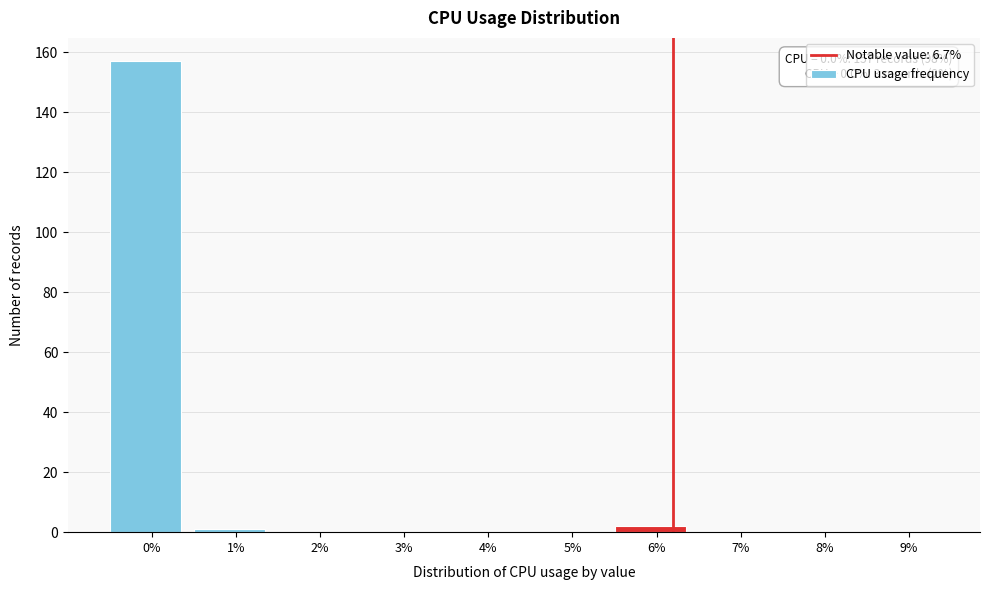

Reading left to right, list all the values displayed in this chart.

0%=157	1%=1	2%=0	3%=0	4%=0	5%=0	6%=2	7%=0	8%=0	9%=0